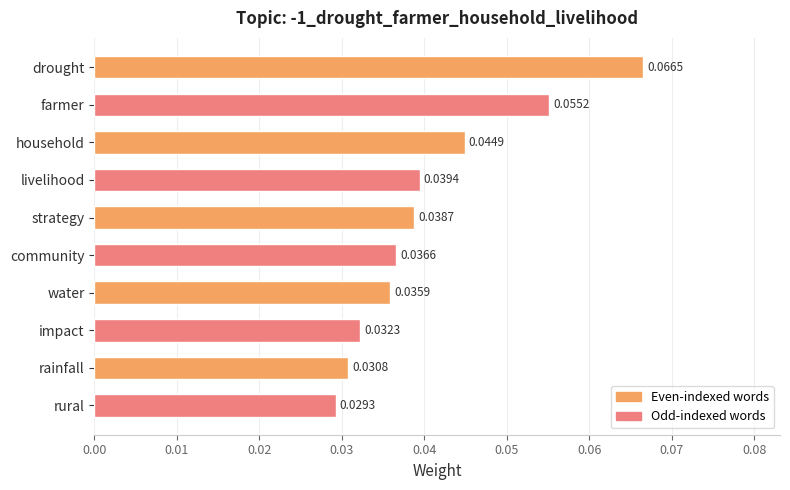

Between household and rural, which is larger?

household